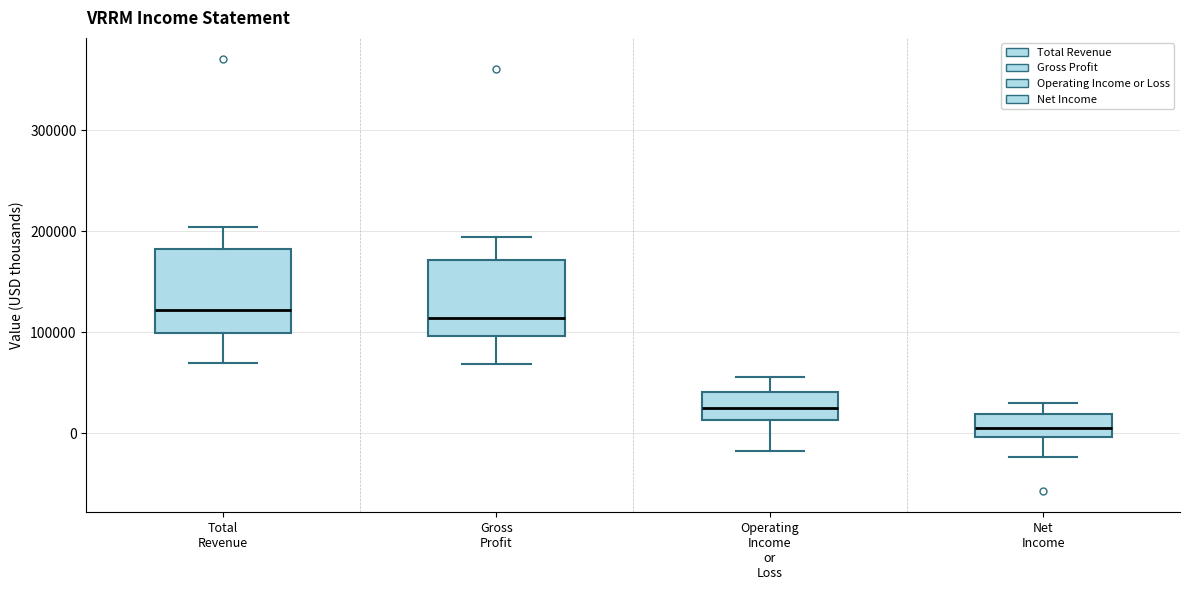

Reading left to right, transcribe this box plot: for each box, give where its median line is, the range the box spans, and where its two whiskers end, as read against the y-axis. The values are not printed on the chart, so give them approximately, as read against the axis.

Total Revenue: median 120000, box 100000 to 180000, whiskers 70000 to 200000
Gross Profit: median 110000, box 100000 to 170000, whiskers 70000 to 190000
Operating Income or Loss: median 30000, box 10000 to 40000, whiskers -20000 to 60000
Net Income: median 10000, box 0 to 20000, whiskers -20000 to 30000